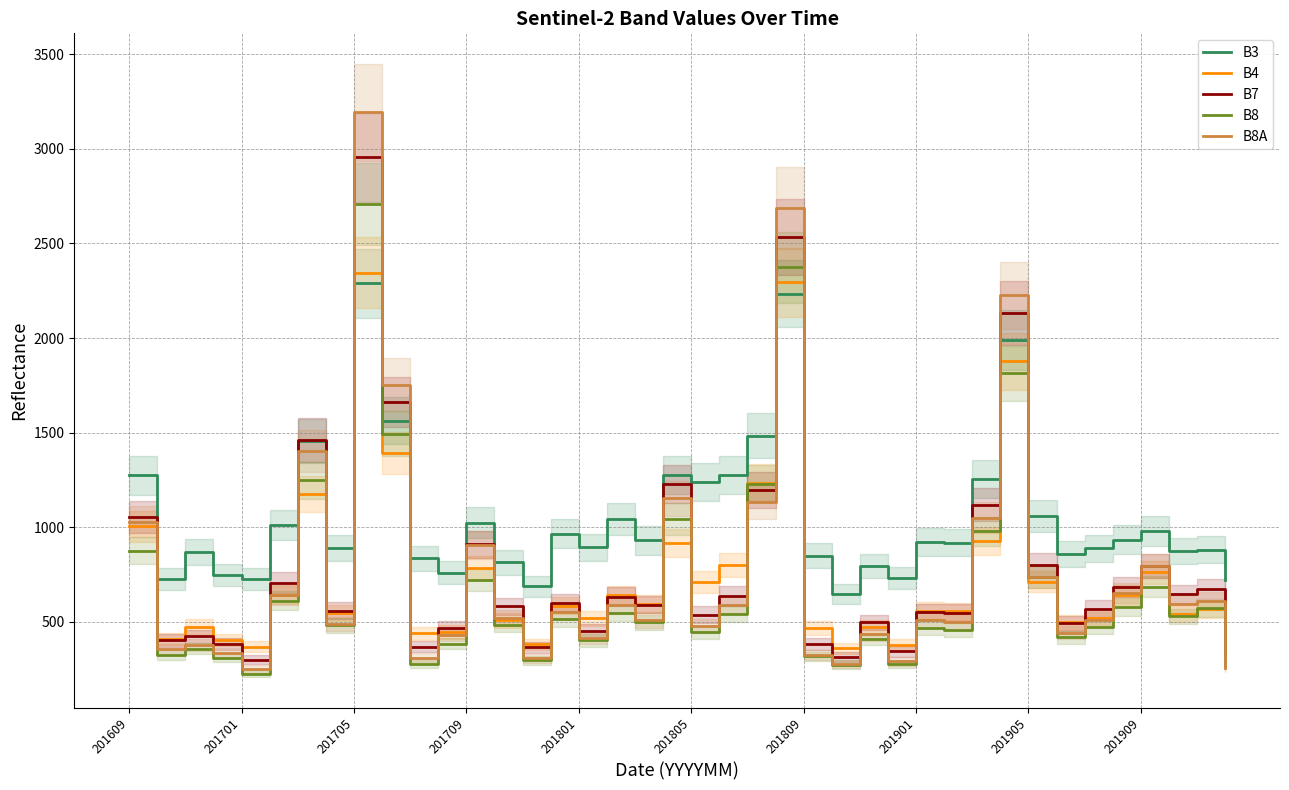

What is the lowest value of the B3 series?

646